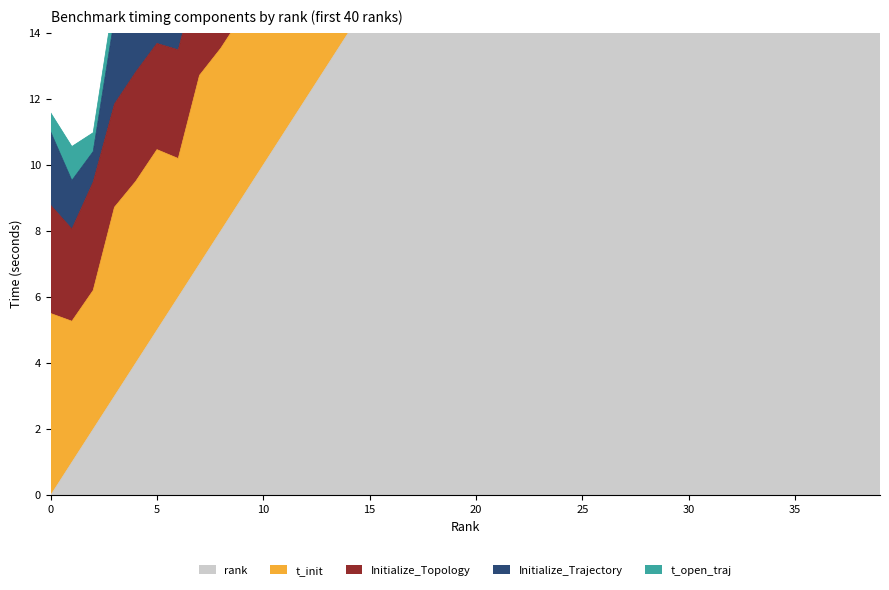

Between 0 and 8, which series saw the biggest shift?

rank